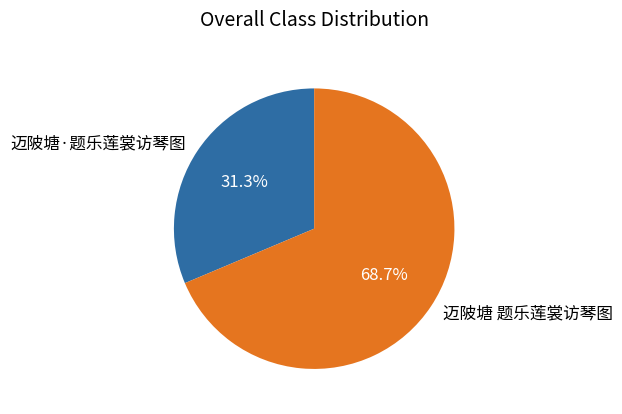

What percentage is the 迈陂塘 题乐莲裳访琴图 slice, to the nearest percent?

69%